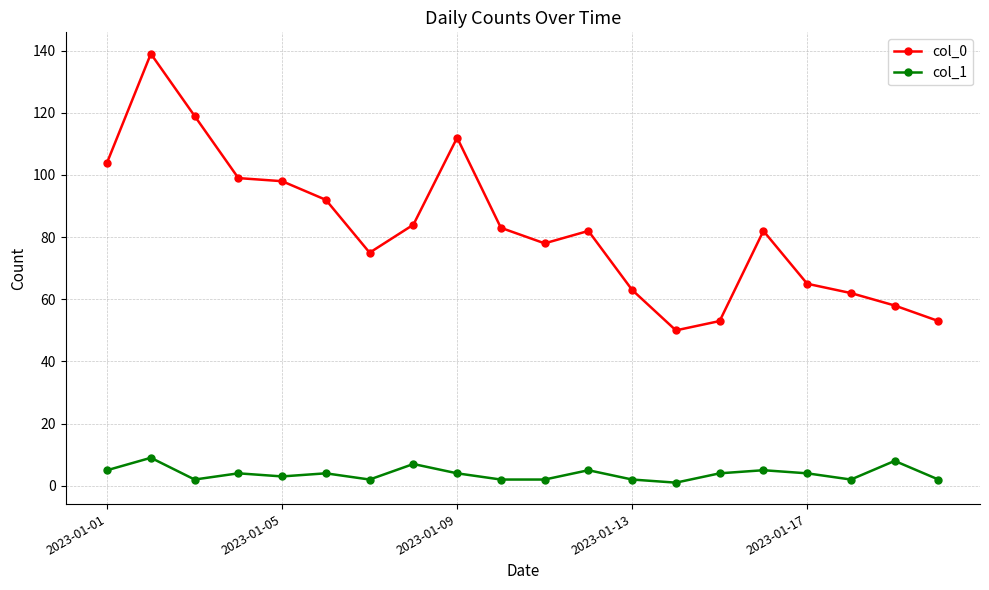

What is the maximum value shown in the chart?

139